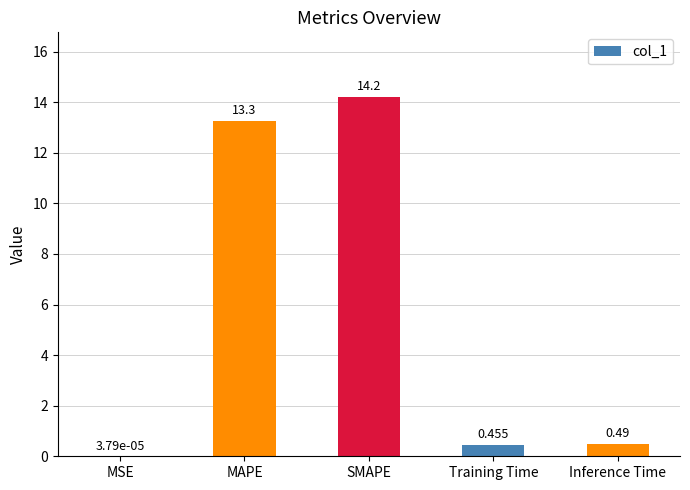

At which category does the chart reach its peak across all series?

SMAPE